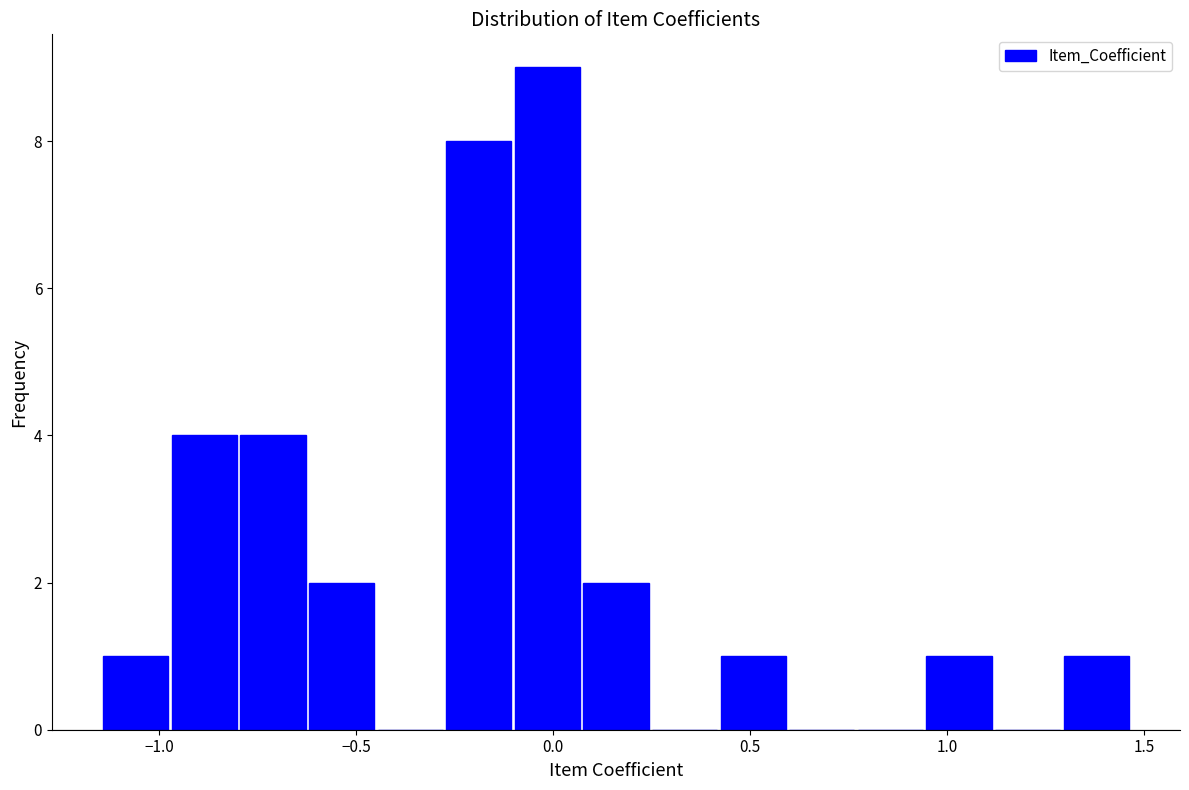

Around what value on the x-axis is the tallest bar? Give the approximate position of its centre, as read against the axis.

0.00